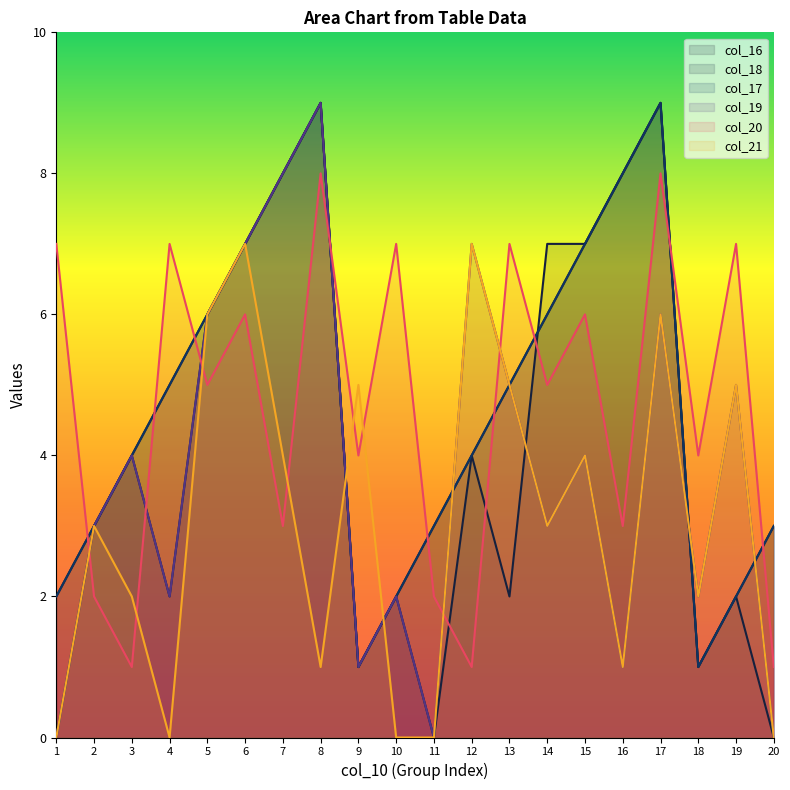

Reading left to right, transcribe all the data shown in this chart.

col_16: 1=2	2=3	3=4	4=5	5=6	6=7	7=8	8=9	9=1	10=2	11=3	12=4	13=5	14=6	15=7	16=8	17=9	18=1	19=2	20=3
col_18: 1=0	2=3	3=4	4=2	5=6	6=7	7=8	8=9	9=1	10=2	11=0	12=4	13=2	14=7	15=7	16=8	17=9	18=1	19=2	20=0
col_17: 1=2	2=3	3=4	4=5	5=6	6=7	7=8	8=9	9=1	10=2	11=3	12=4	13=5	14=6	15=7	16=8	17=9	18=1	19=2	20=3
col_19: 1=0	2=3	3=4	4=2	5=6	6=7	7=8	8=9	9=1	10=2	11=0	12=7	13=5	14=3	15=4	16=1	17=6	18=2	19=5	20=0
col_20: 1=7	2=2	3=1	4=7	5=5	6=6	7=3	8=8	9=4	10=7	11=2	12=1	13=7	14=5	15=6	16=3	17=8	18=4	19=7	20=1
col_21: 1=0	2=3	3=2	4=0	5=6	6=7	7=4	8=1	9=5	10=0	11=0	12=7	13=5	14=3	15=4	16=1	17=6	18=2	19=5	20=0